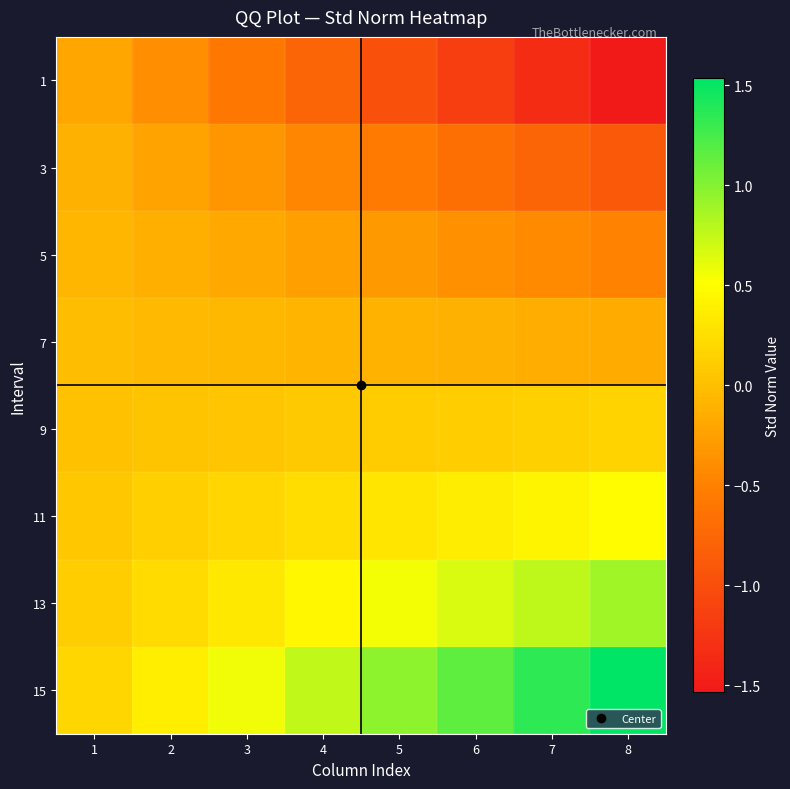

Which series changed the most between 5 and 8?

15